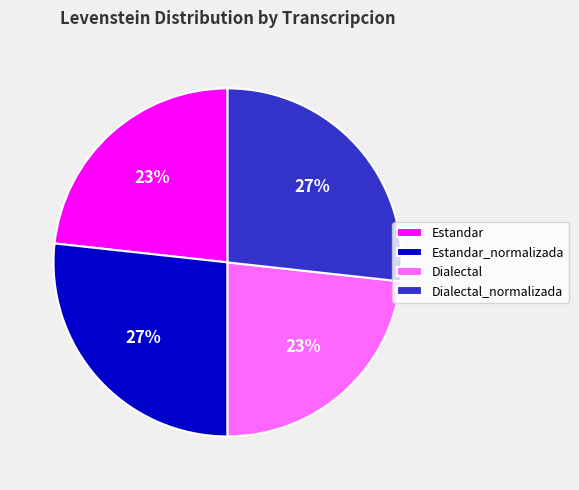

Is it true that Dialectal is 23% of the pie?

True